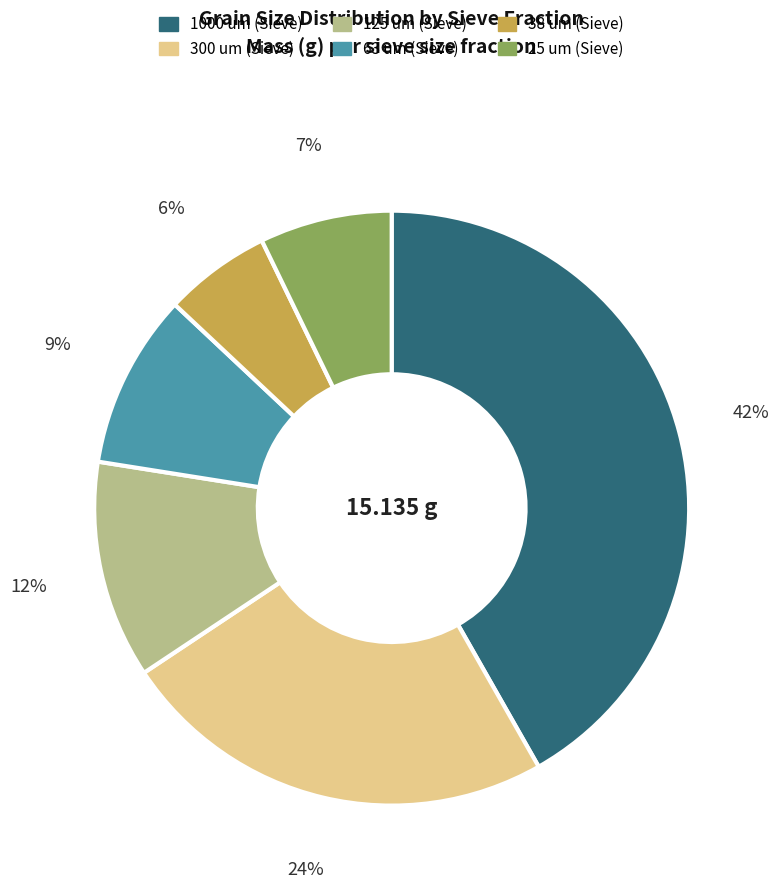

To the nearest percent, what percentage of the pie is 1000 um (Sieve)?

42%